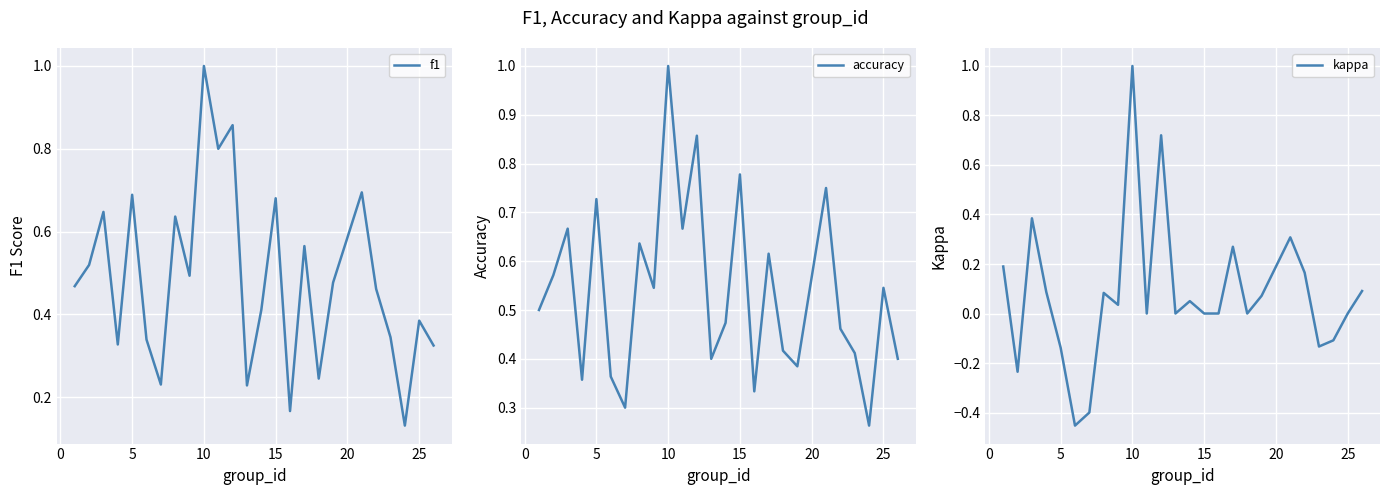

How many values in the kappa series exceed 0?

13